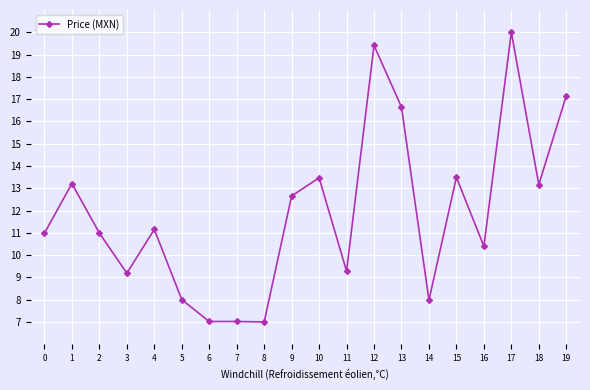

At which category does the chart reach its peak across all series?

17